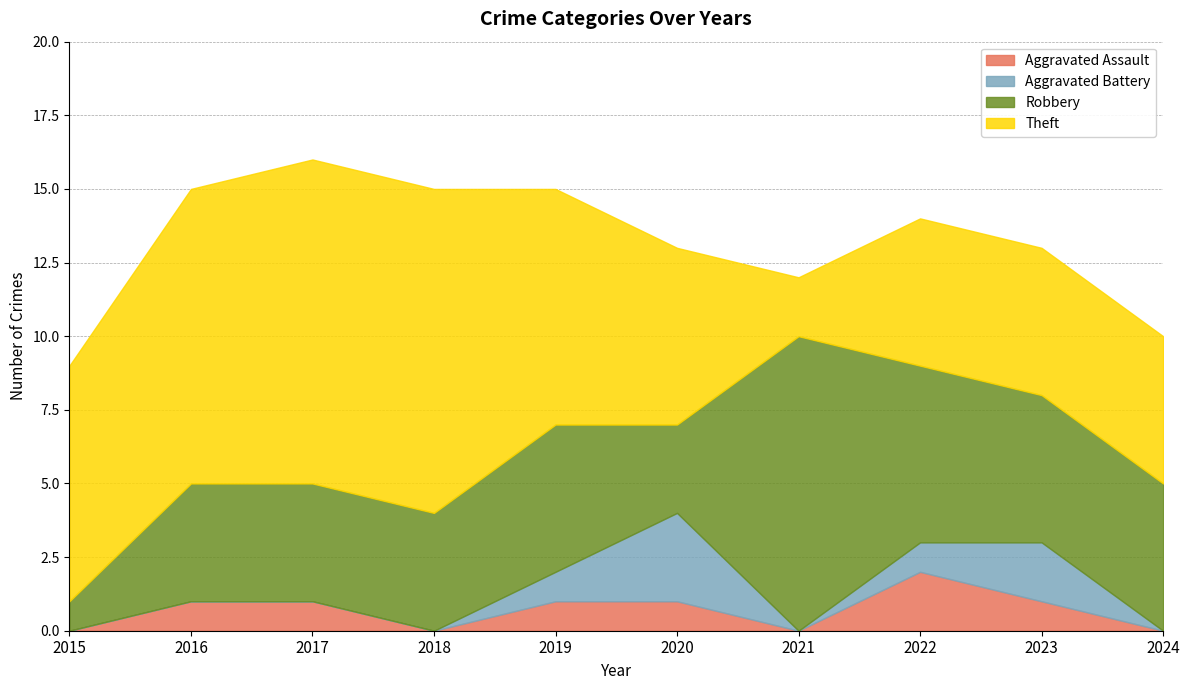

What is the total value across all series at 2024?

10